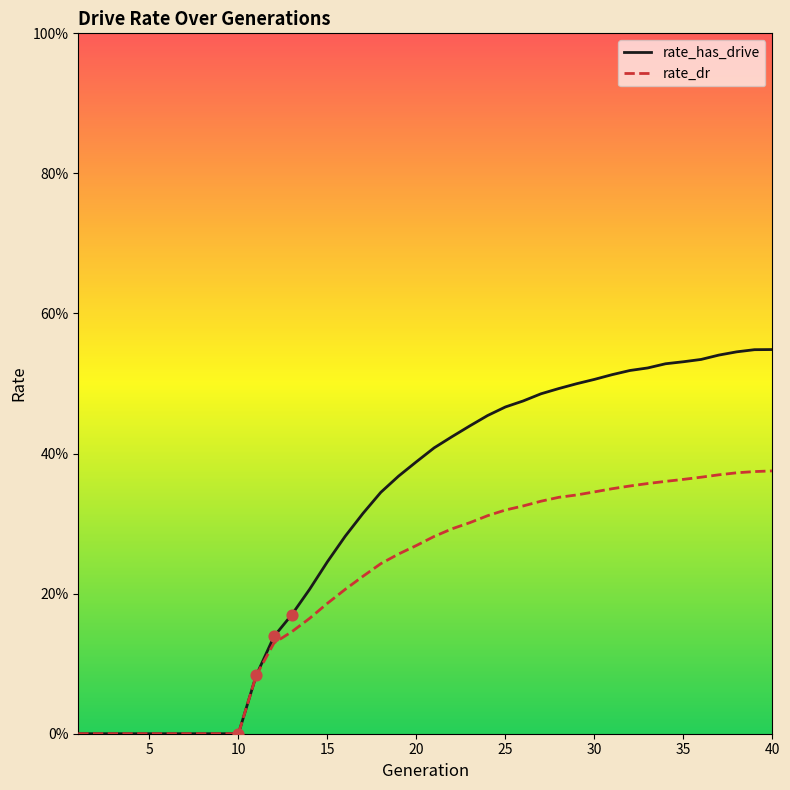

At how many categories does at least one series exceed 0?

30